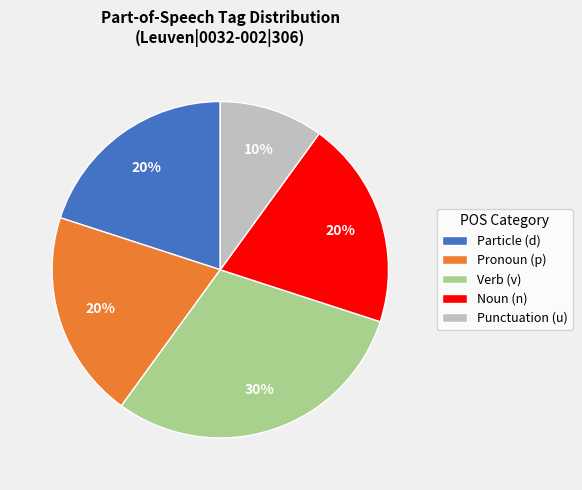

Do Pronoun (p) and Noun (n) together represent more than half of the pie?

No